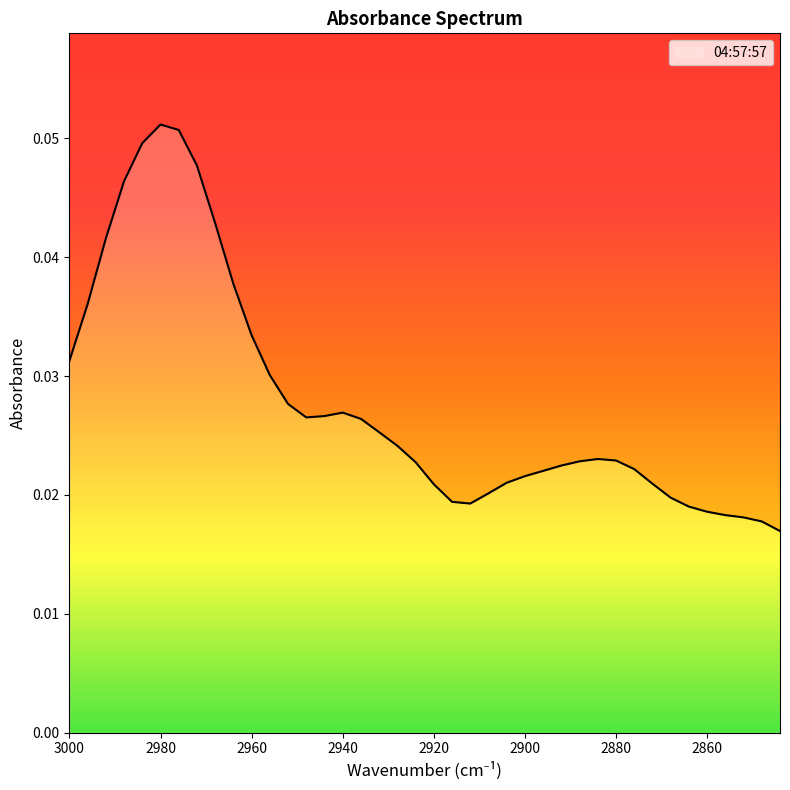

Rank the categories by value from highest to lowest.

2980, 2976, 2984, 2972, 2988, 2968, 2992, 2964, 2996, 2960, 3000, 2956, 2952, 2940, 2944, 2948, 2936, 2932, 2928, 2884, 2880, 2888, 2924, 2892, 2876, 2896, 2900, 2904, 2872, 2920, 2908, 2868, 2916, 2912, 2864, 2860, 2856, 2852, 2848, 2844